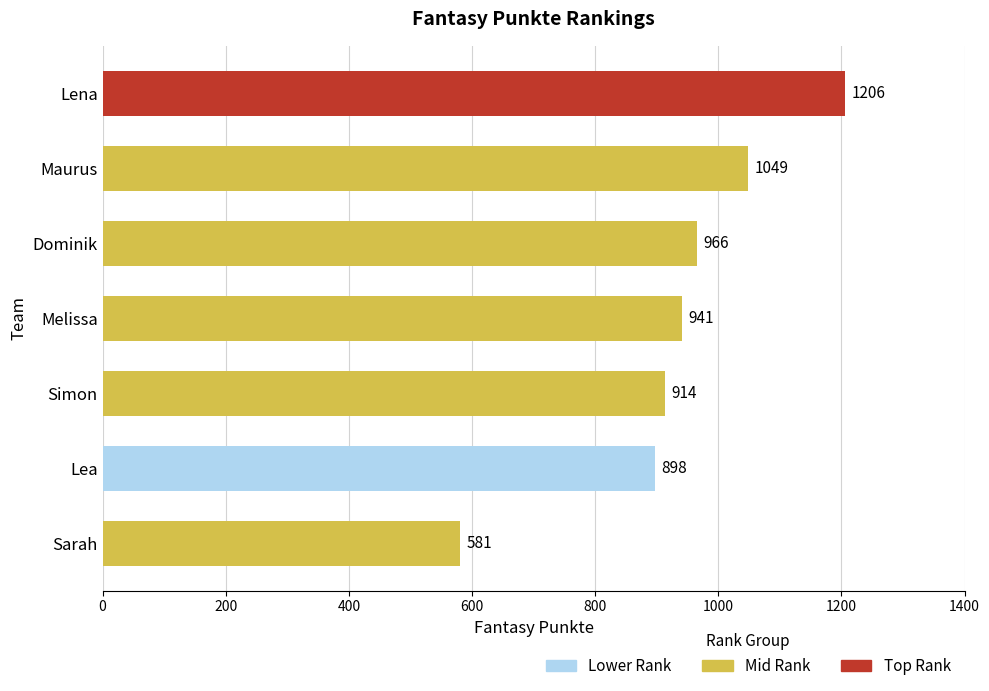

Is it true that the value at Lea is 898?

True